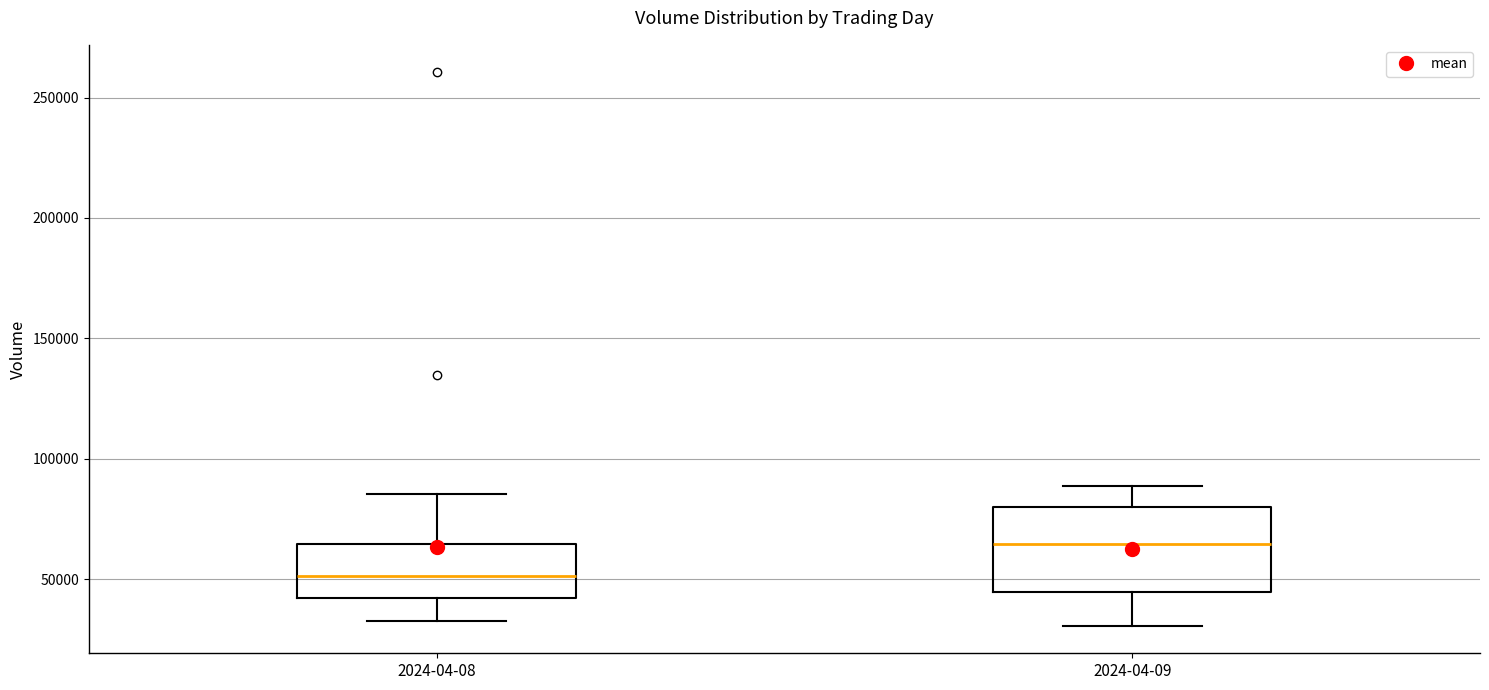

Reading left to right, read every box against the y-axis: the position of its median line, the range the box covers, and the ends of its whiskers. The values are not printed on the chart, so give them approximately, as read against the axis.

2024-04-08: median 50000, box 40000 to 65000, whiskers 35000 to 85000
2024-04-09: median 65000, box 45000 to 80000, whiskers 30000 to 90000